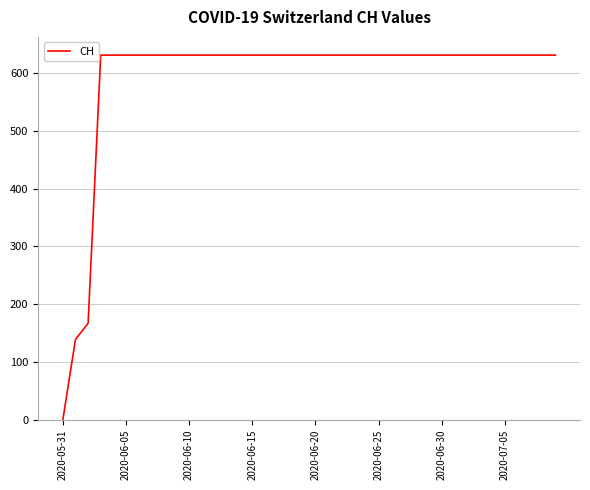

What is the greatest value displayed?

631